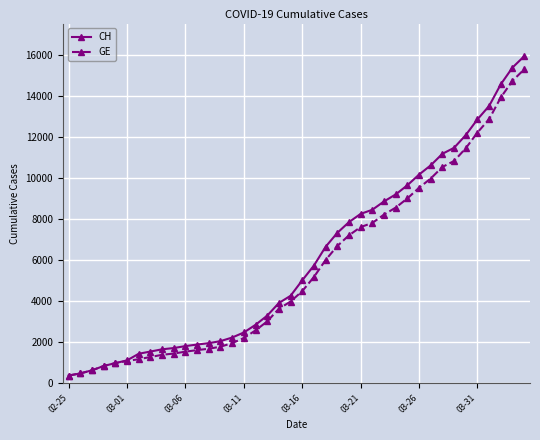

What is the value of the GE point at the 36th from the left?

12210